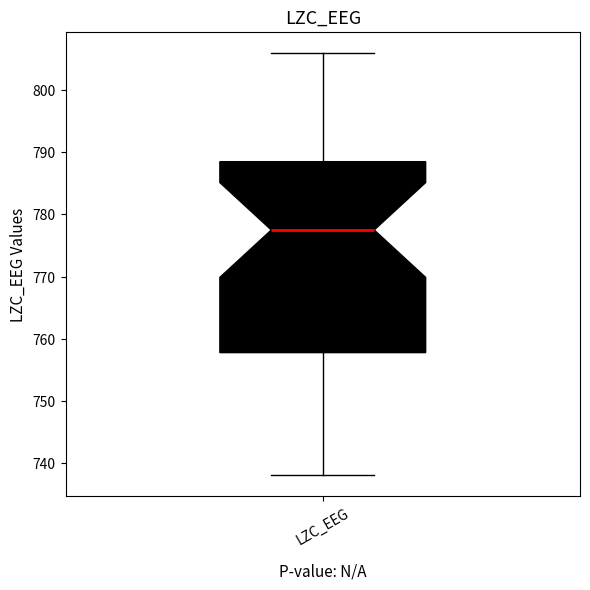

Where does the lower whisker of the box for LZC_EEG end on the y-axis? The values are not printed on the chart, so give them approximately, as read against the axis.

738